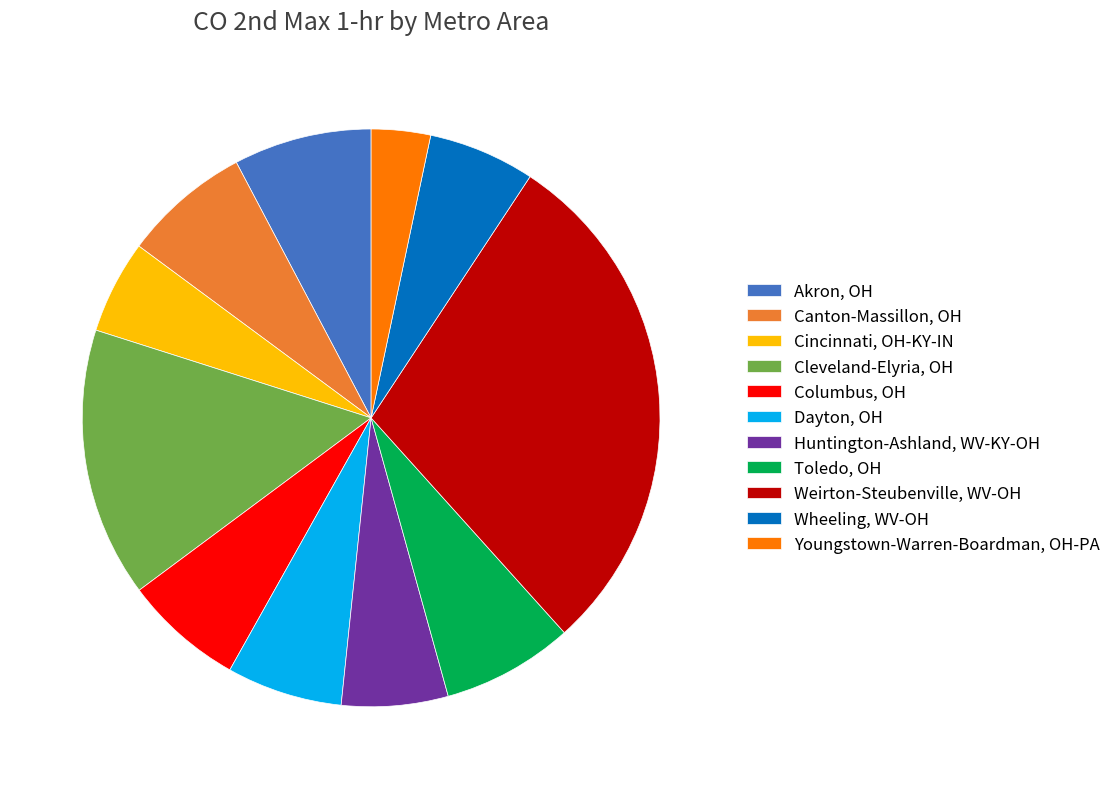

Count the number of slices in the pie.

11